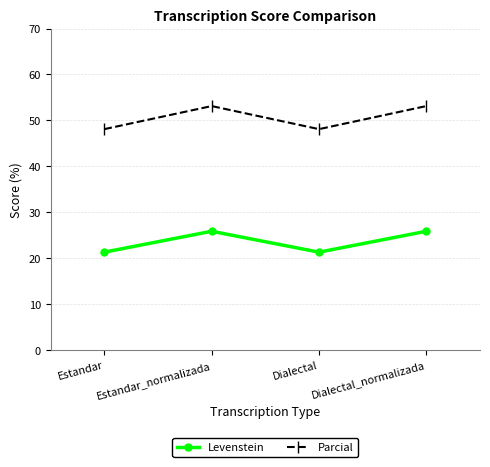

What is the value of the Parcial point at the 1st from the left?

48.1